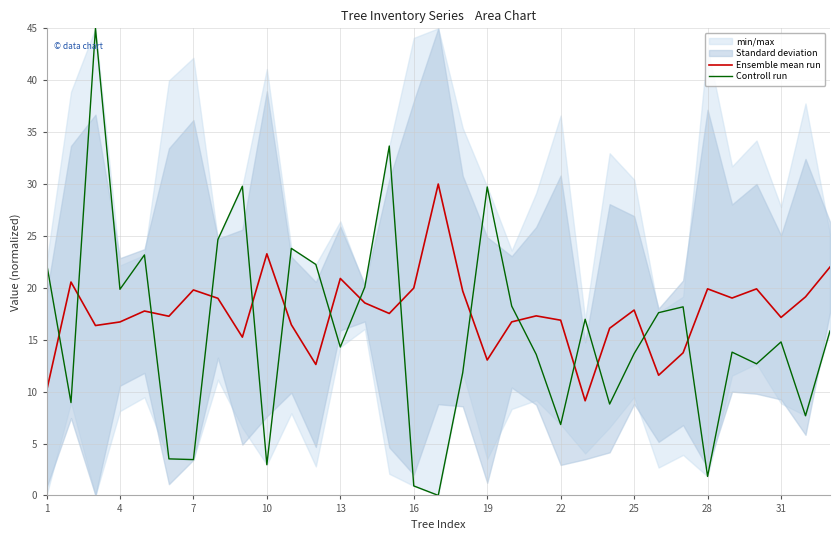

Is it true that Controll run equals 9.5 at 22?

False